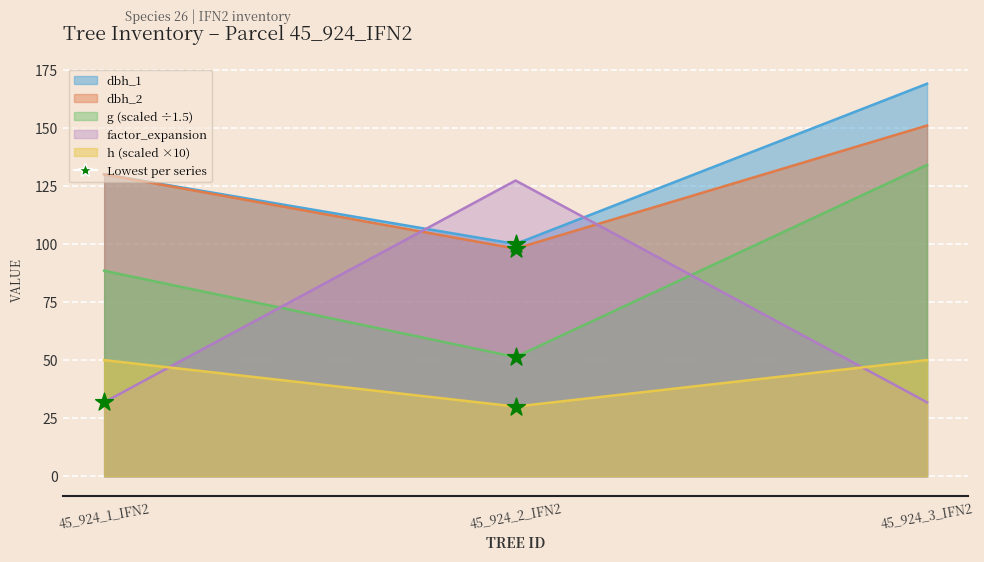

Which series contains the lowest Y value?

h